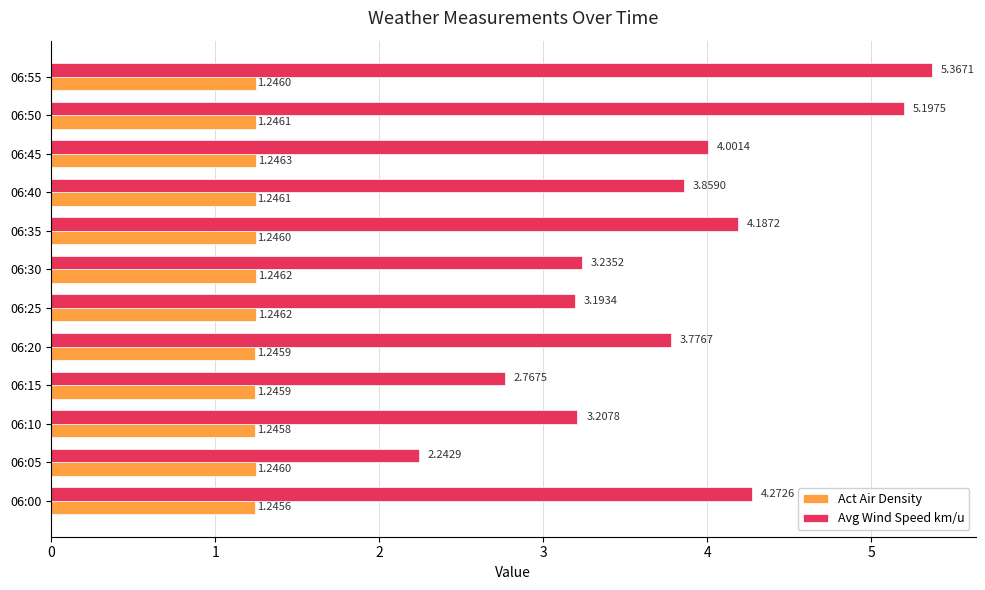

Rank the categories by Avg Wind Speed km/u value from highest to lowest.

06:55, 06:50, 06:00, 06:35, 06:45, 06:40, 06:20, 06:30, 06:10, 06:25, 06:15, 06:05